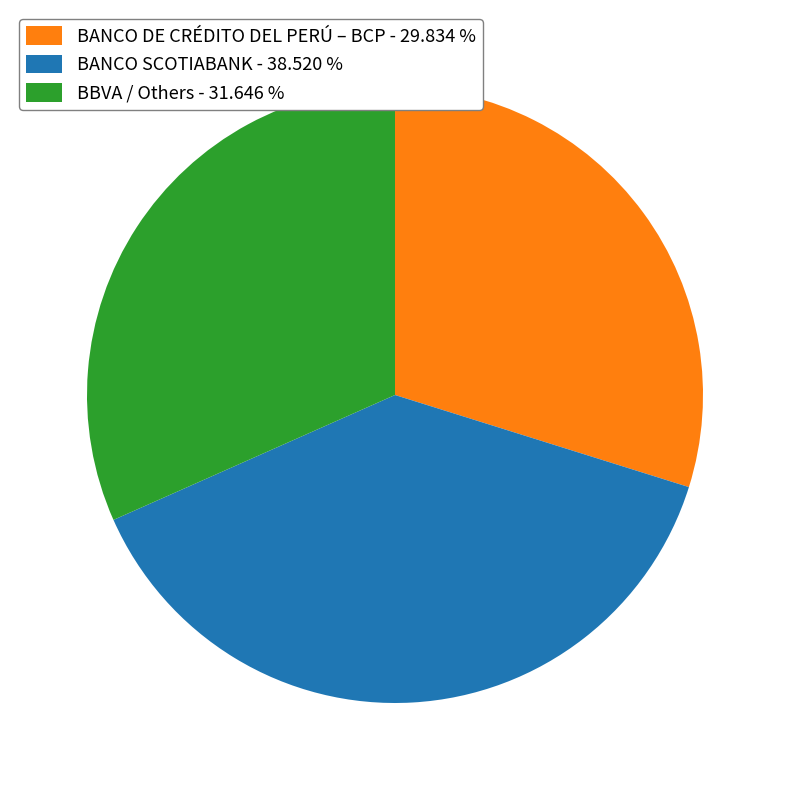

Rank the categories by value from highest to lowest.

BANCO SCOTIABANK - 38.520 %, BBVA / Others - 31.646 %, BANCO DE CRÉDITO DEL PERÚ – BCP - 29.834 %